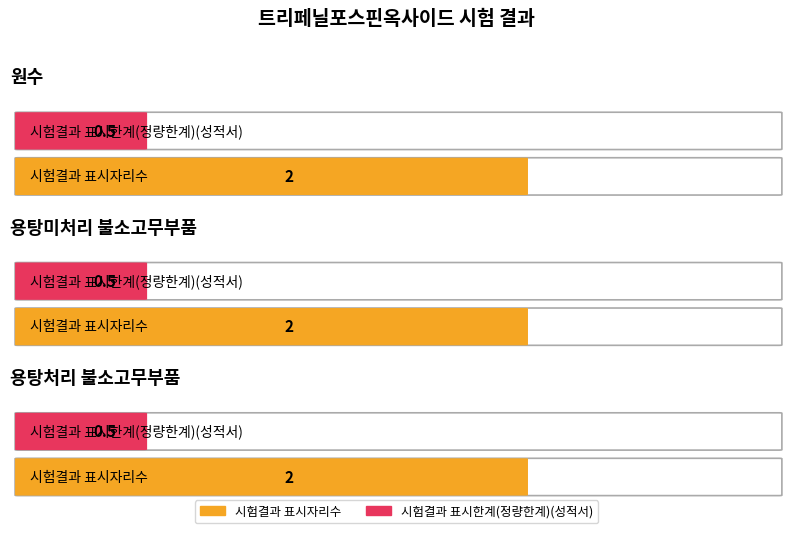

What are all the series names shown in the legend?

시험결과 표시자리수, 시험결과 표시한계(정량한계)(성적서)